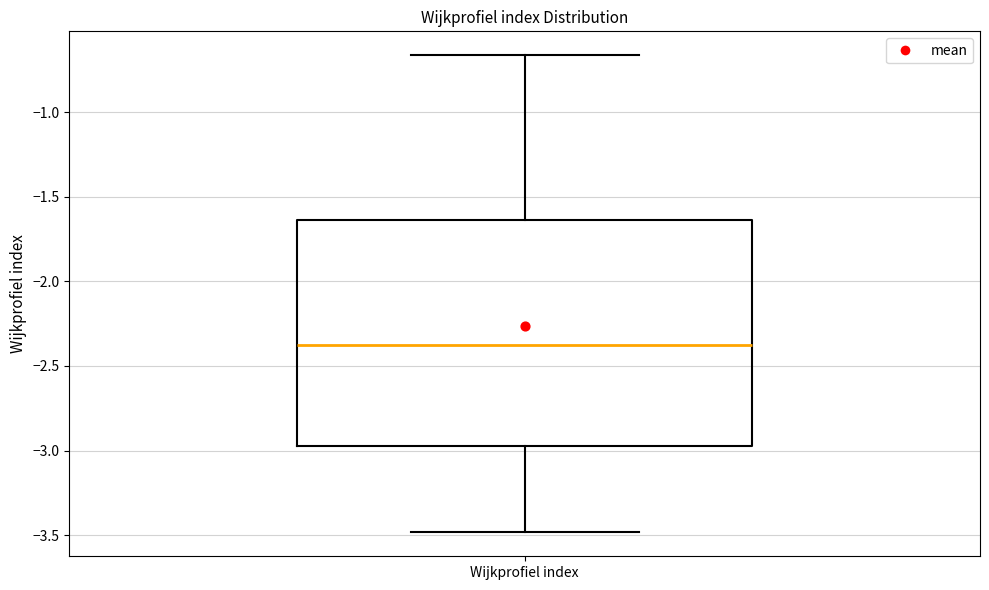

Read this box plot against the y-axis: the position of the median line, the range covered by the box, and the ends of both whiskers. The values are not printed on the chart, so give them approximately, as read against the axis.

median -2.35, box -2.95 to -1.65, whiskers -3.50 to -0.65